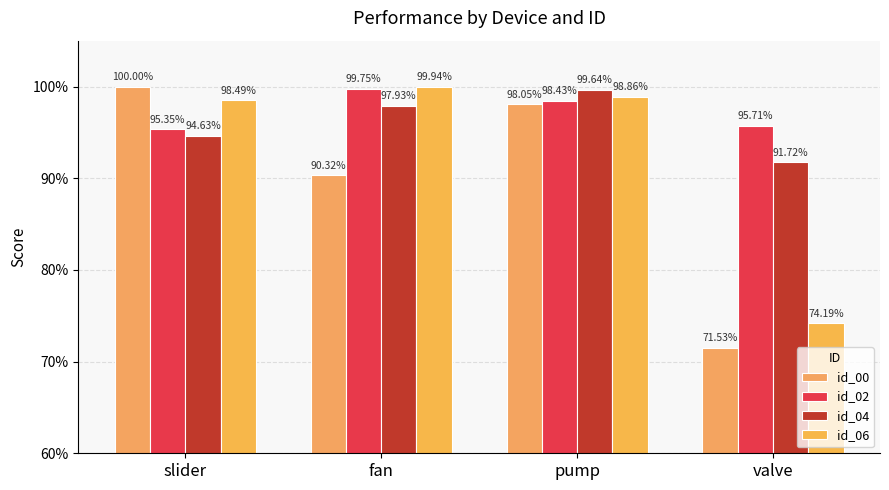

Does the chart contain any negative values?

No